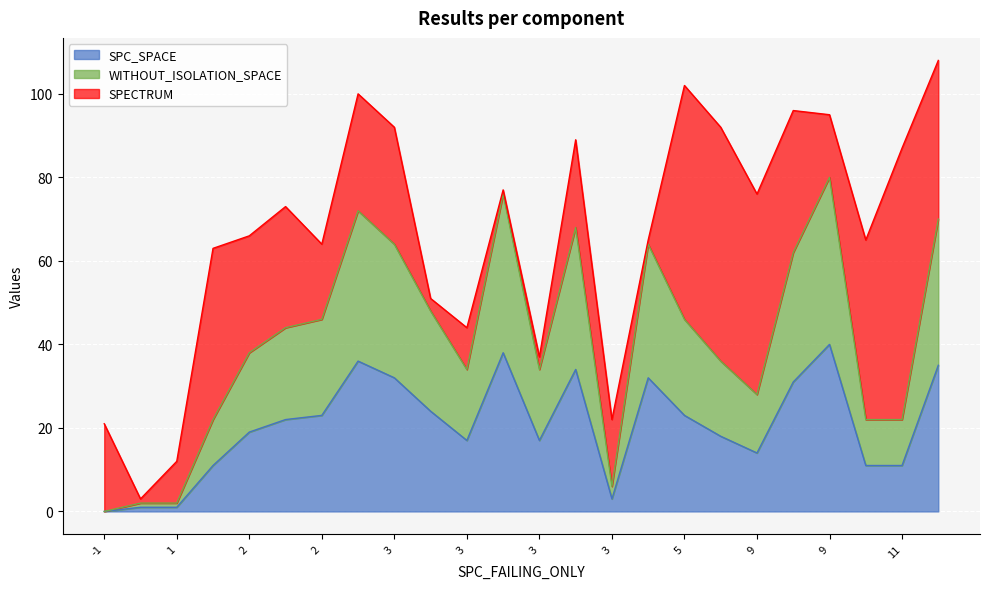

What is the greatest value displayed?

65